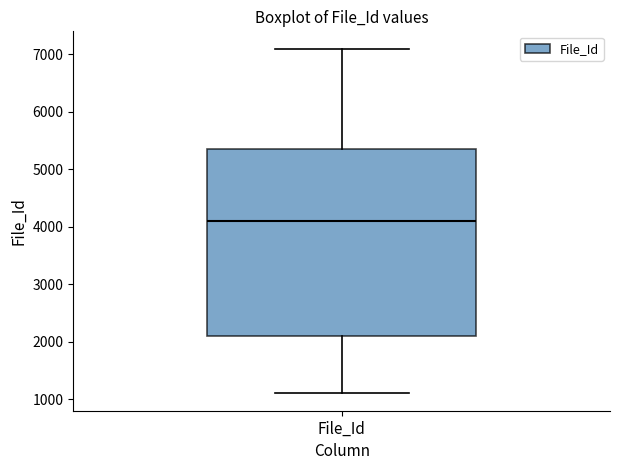

Read this box plot against the y-axis: the position of the median line, the range covered by the box, and the ends of both whiskers. The values are not printed on the chart, so give them approximately, as read against the axis.

median 4100, box 2100 to 5400, whiskers 1100 to 7100